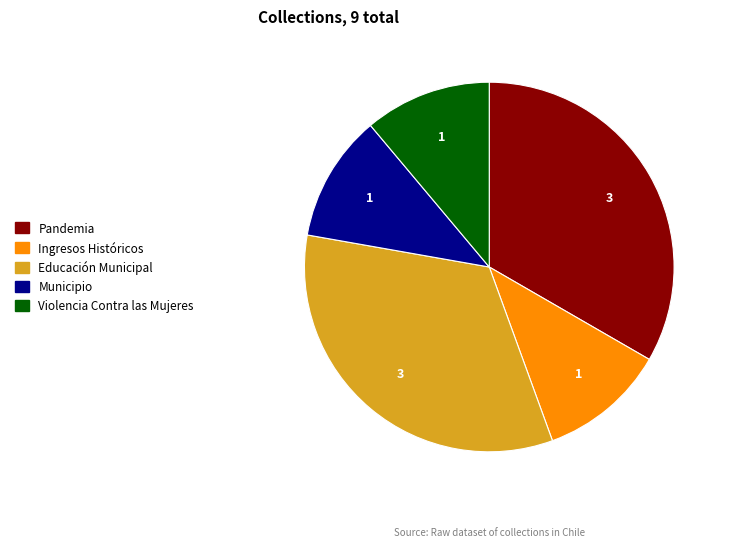

Is there any slice that represents more than half of the pie?

No